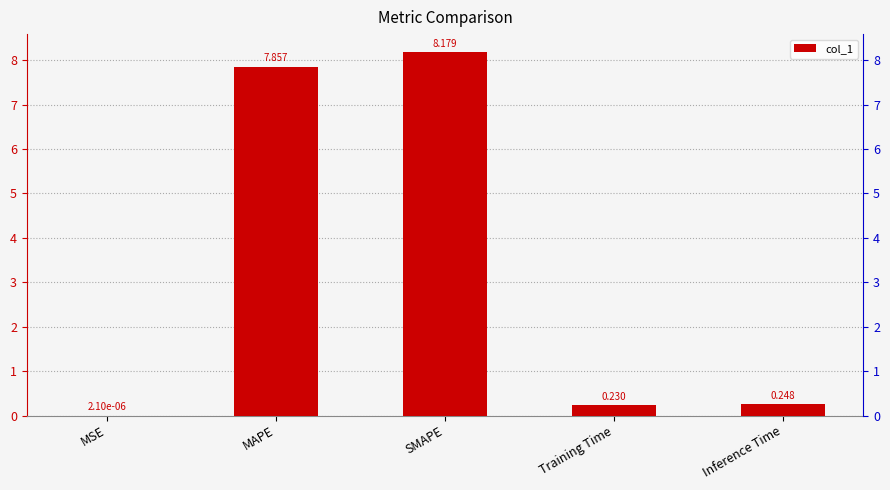

Where is the data nearest to the value 4?

Inference Time